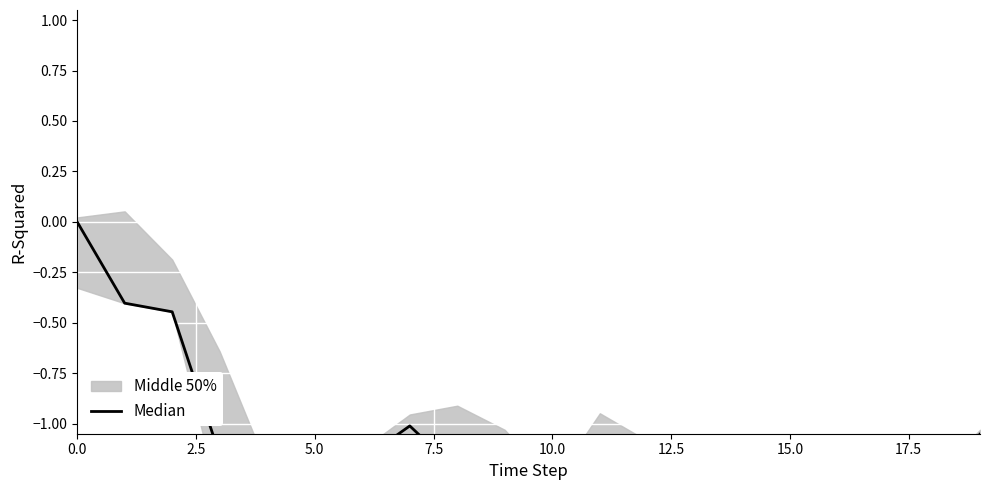

Count the number of values greater than -1.

3